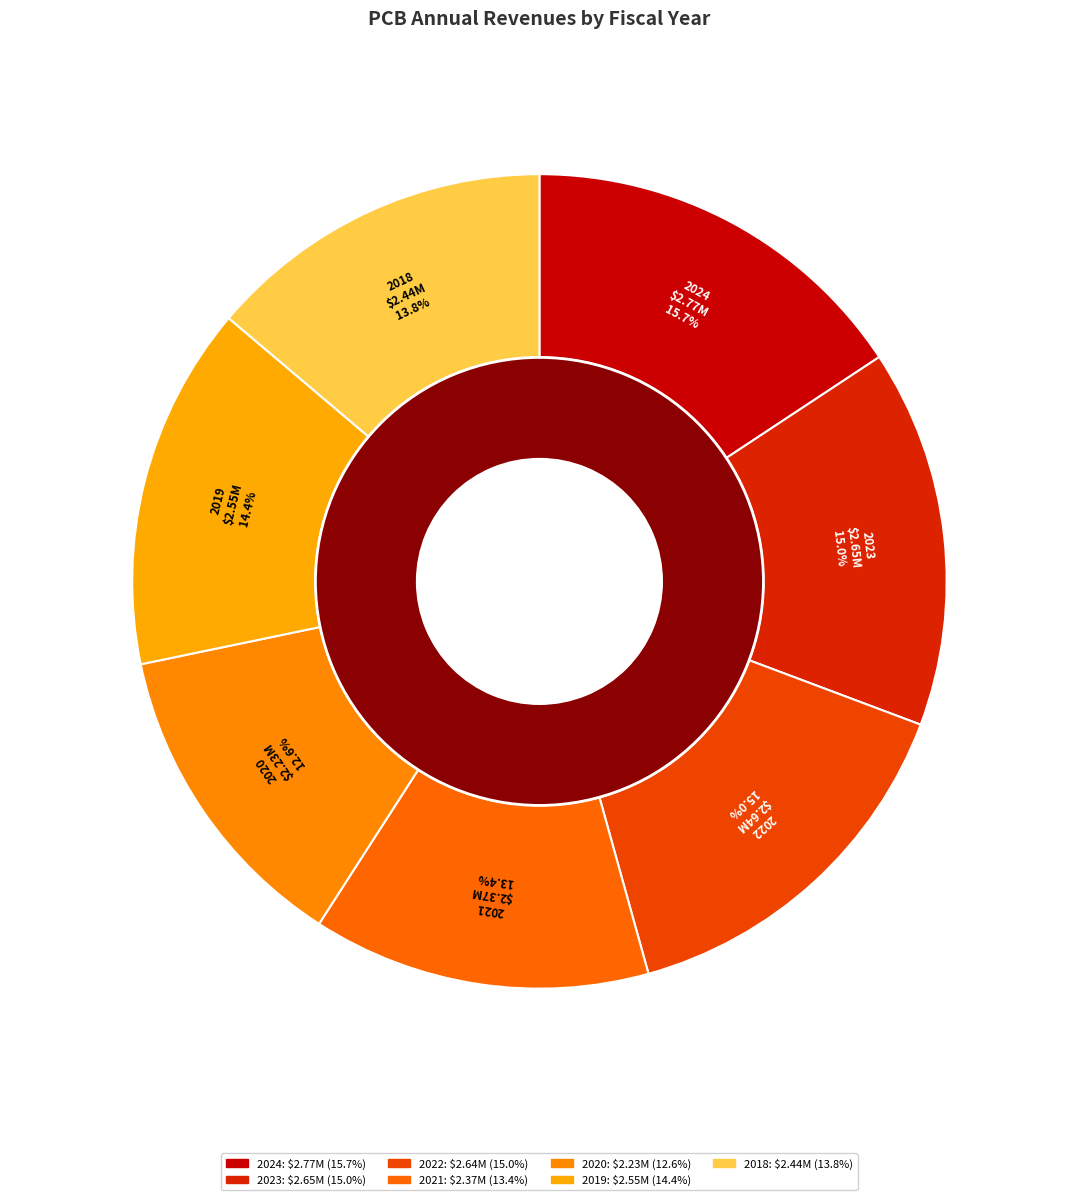

Rank the categories by value from lowest to highest.

2020, 2021, 2018, 2019, 2022, 2023, 2024